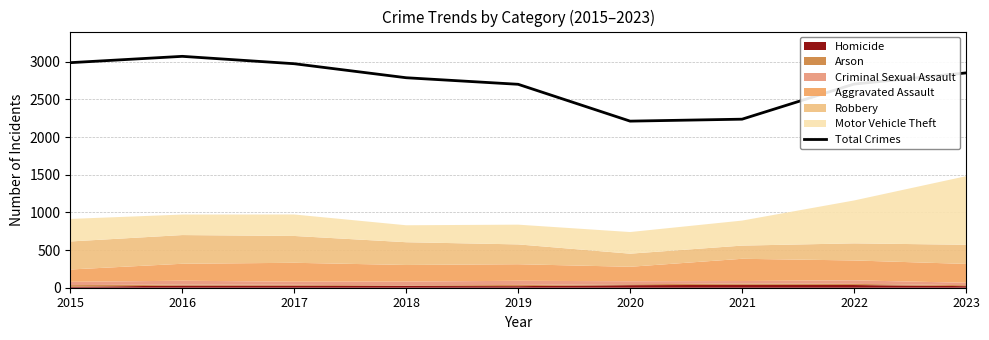

How many points are higher than both their immediate neighbors (excluding endpoints)?

1